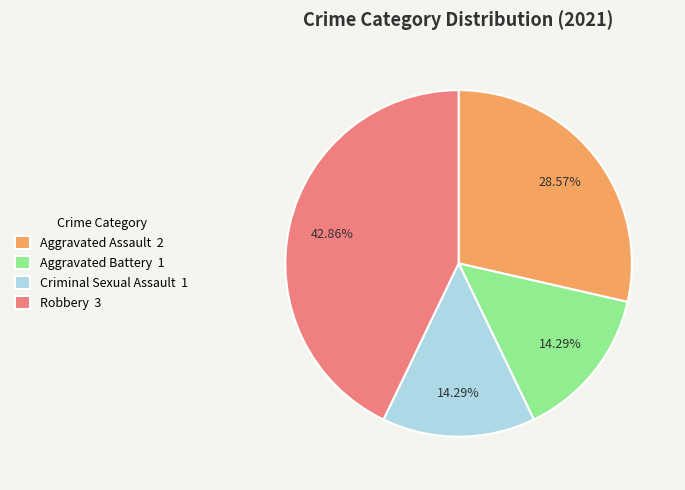

To the nearest percent, what portion does Robbery represent?

43%